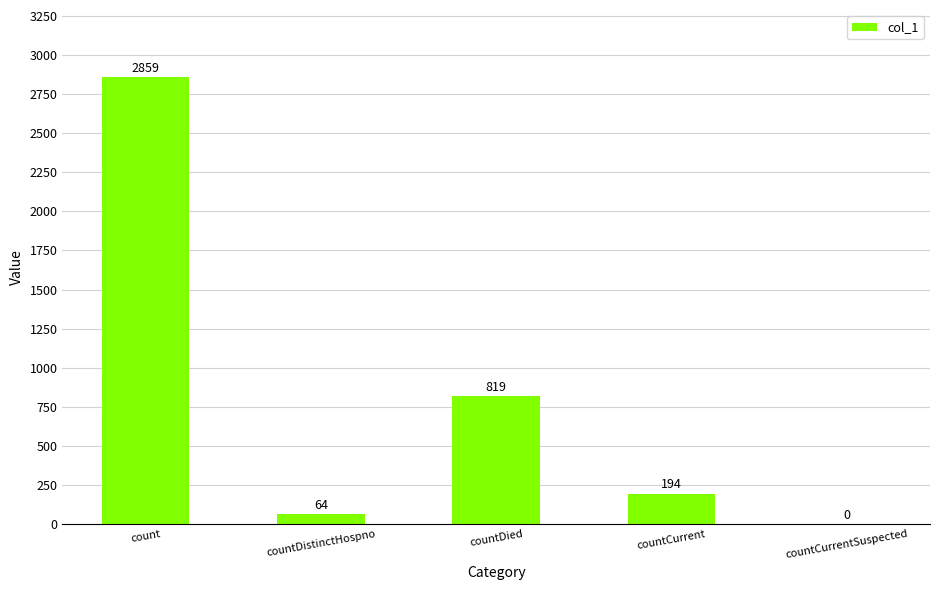

Reading left to right, transcribe all the data shown in this chart.

2859	64	819	194	0